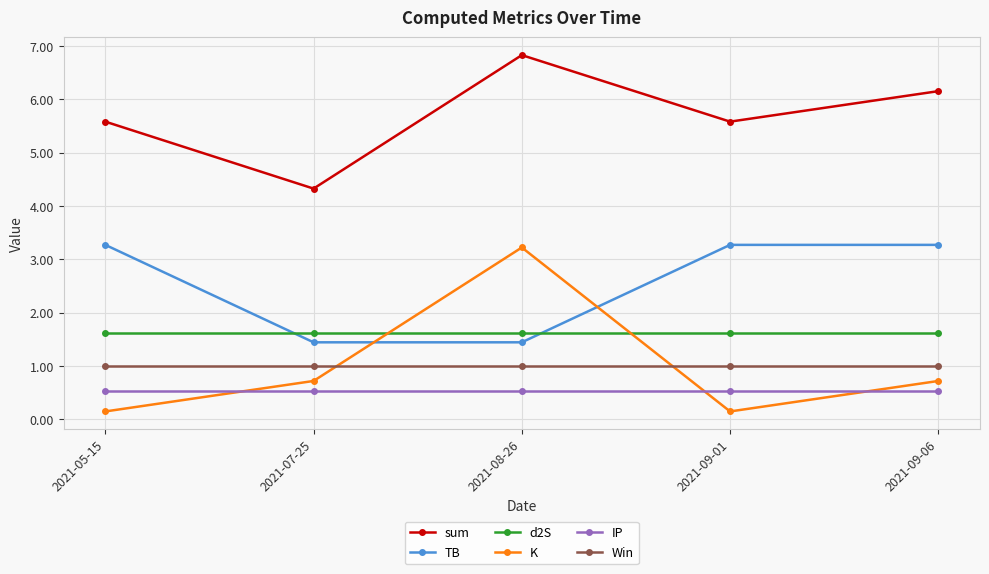

What value does the K series have at 2021-05-15?

0.1